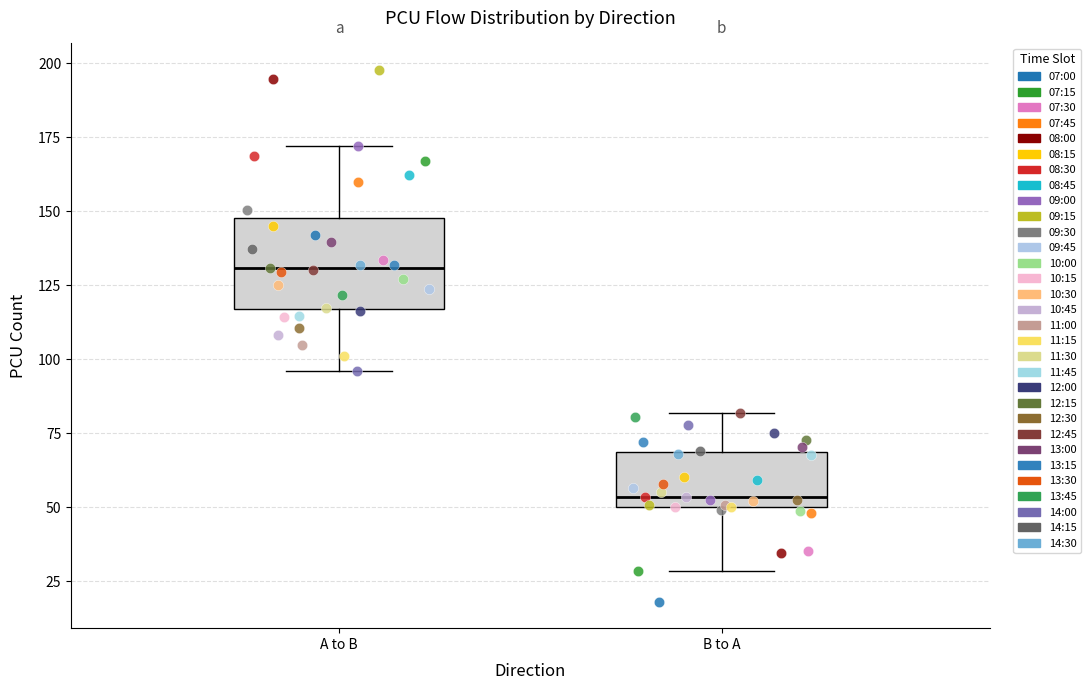

Reading left to right, transcribe this box plot: for each box, give where its median line is, the range the box spans, and where its two whiskers end, as read against the y-axis. The values are not printed on the chart, so give them approximately, as read against the axis.

A to B: median 130, box 115 to 150, whiskers 95 to 170
B to A: median 55, box 50 to 70, whiskers 30 to 80